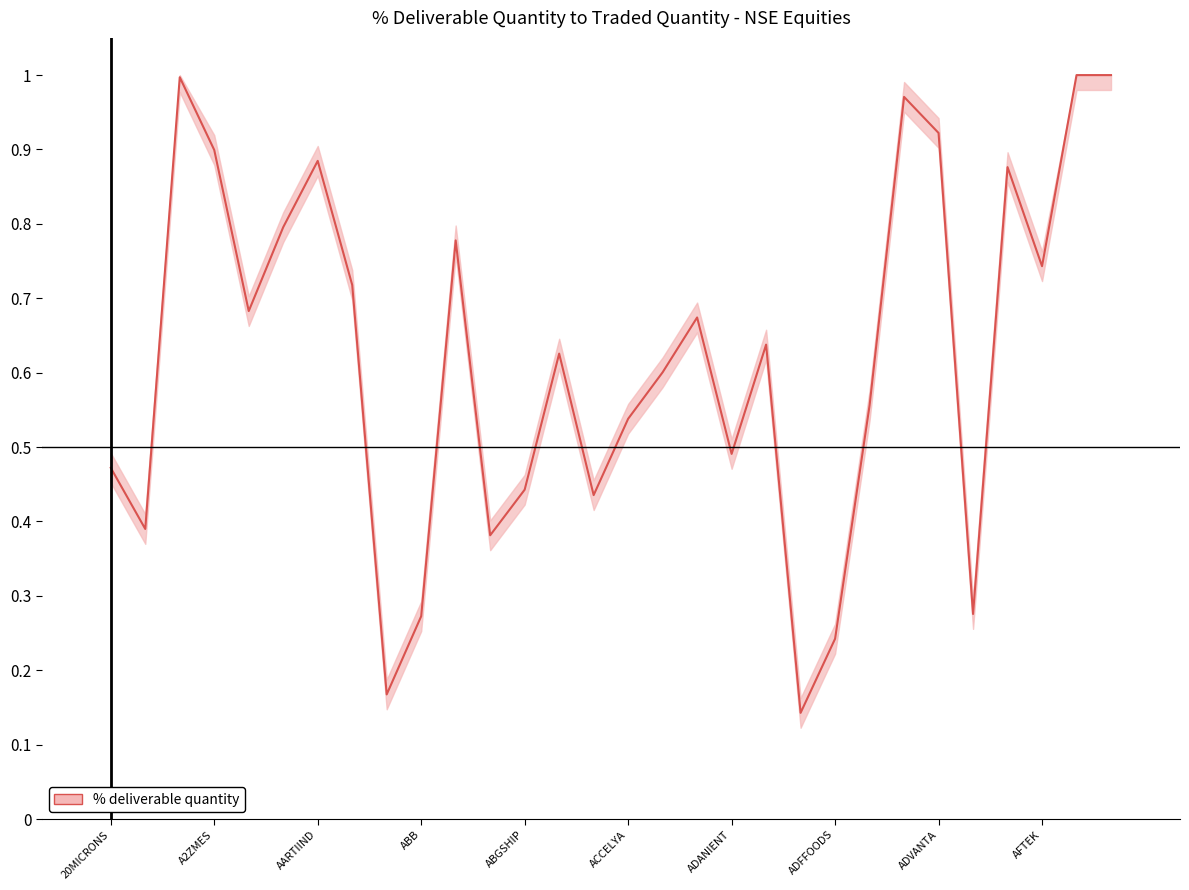

True or false: the data has more than 1 interior local peaks.

True